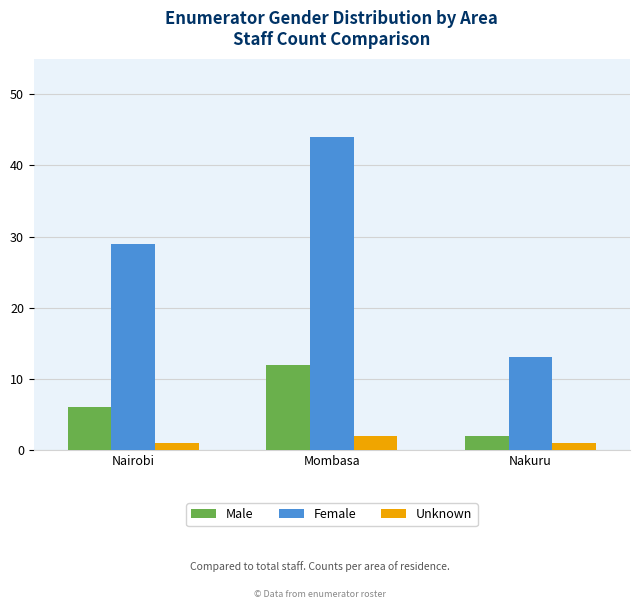

Rank the categories by Female value from lowest to highest.

Nakuru, Nairobi, Mombasa